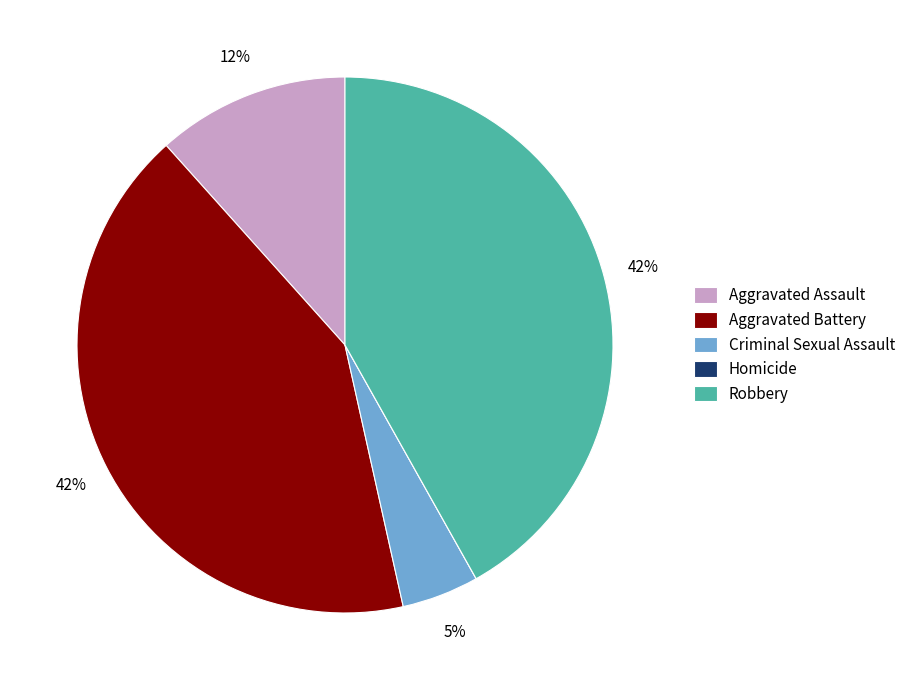

Approximately how many times larger is the value at Criminal Sexual Assault compared to Robbery?

0.1